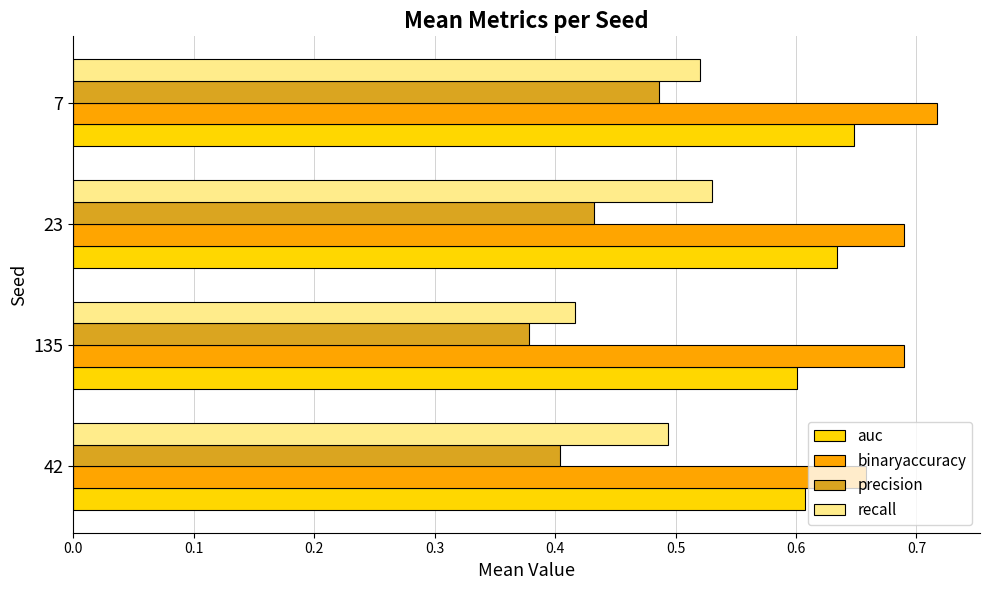

What is the spread (max minus min) of values at 42?

0.3